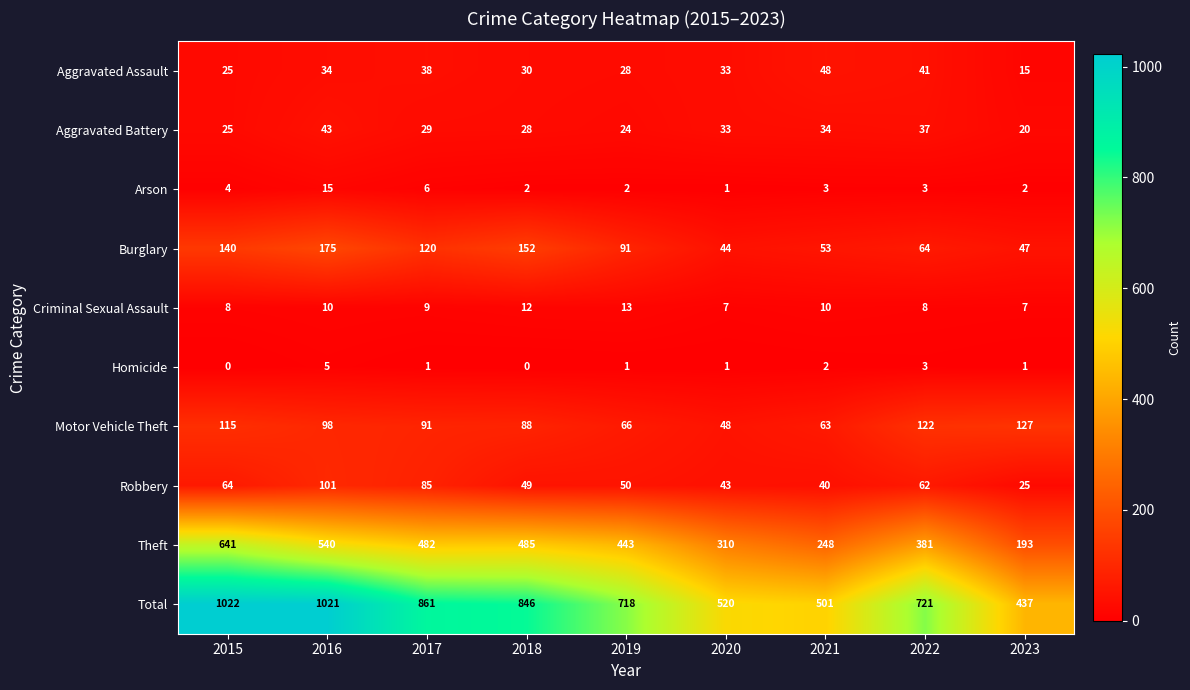

True or false: Criminal Sexual Assault has a value of 10 at 2021.

True